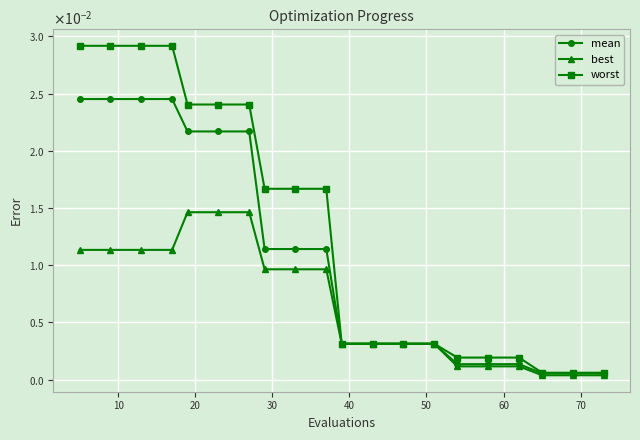

Rank the series by their maximum value, from highest to lowest.

worst, mean, best